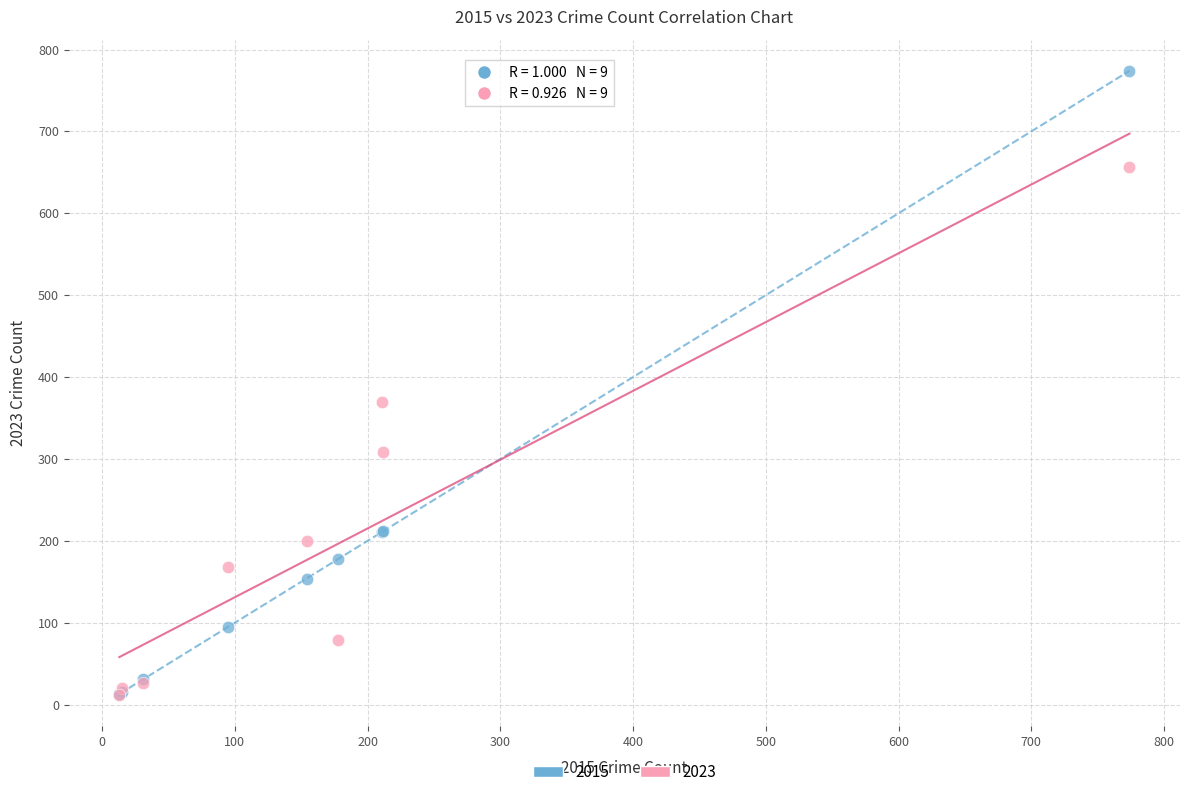

Which series reaches the maximum Y coordinate?

2015